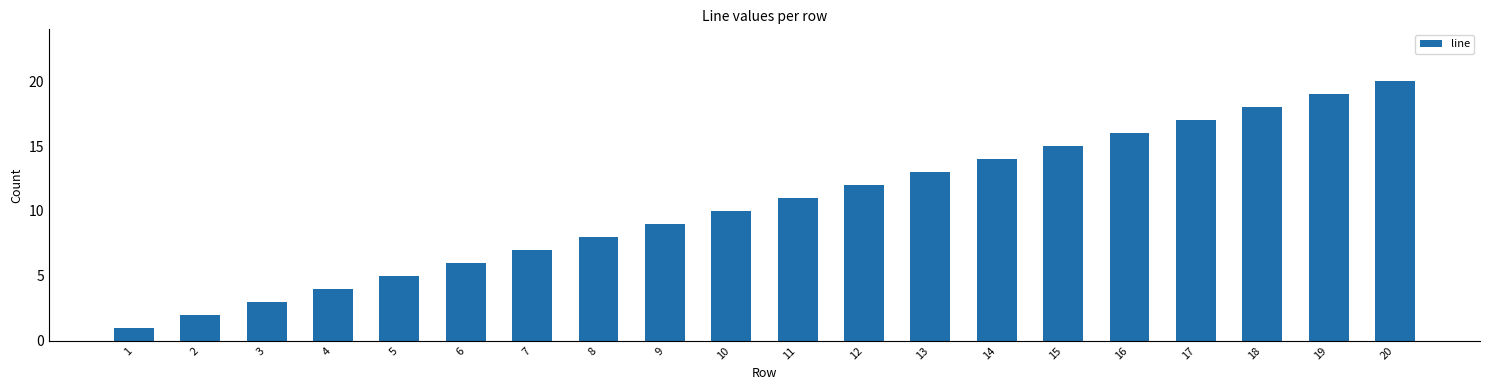

True or false: the data shows 3 at 3.

True